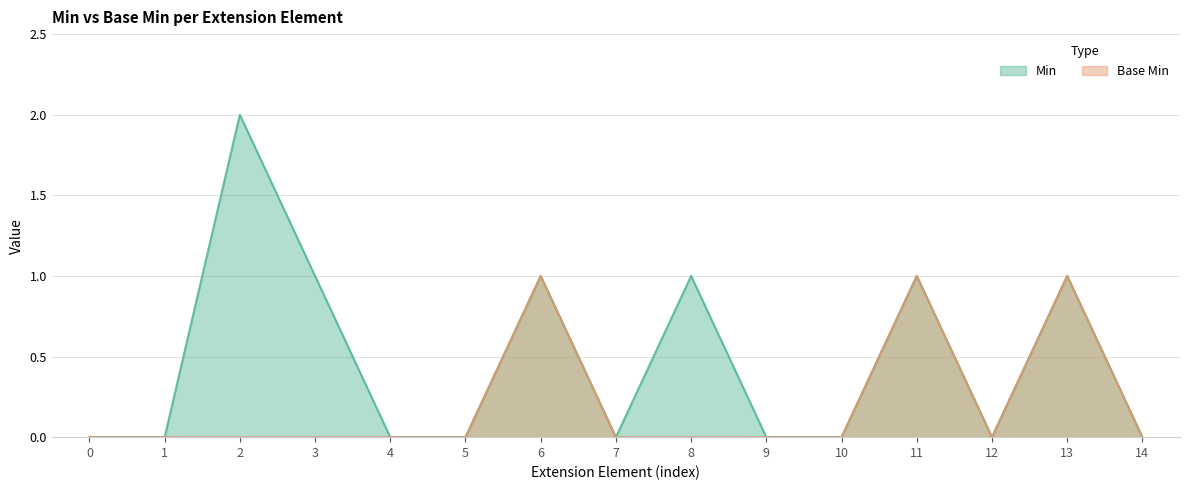

Rank the series by their average value, from highest to lowest.

Min, Base Min